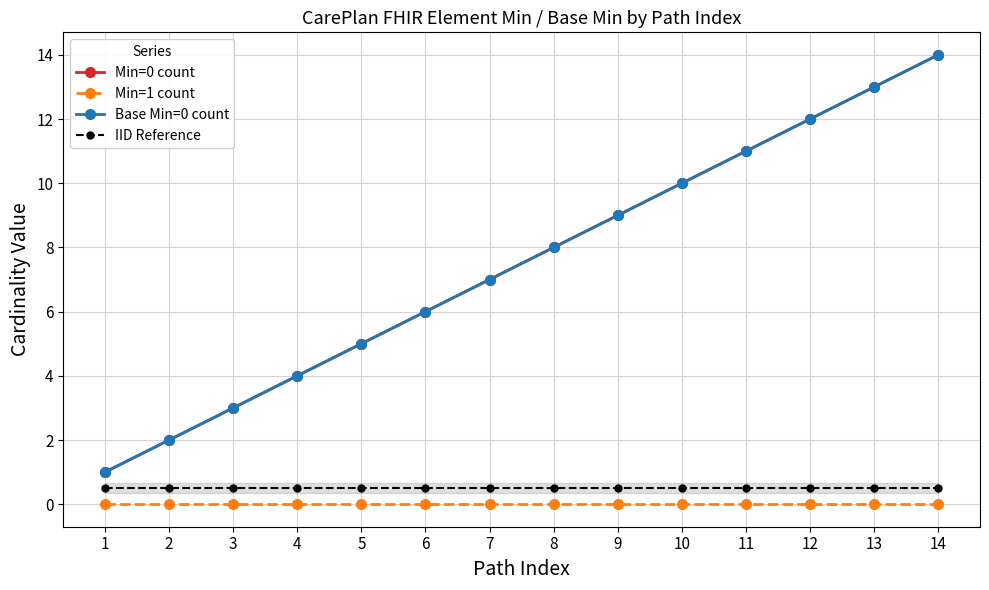

What is the difference between the highest and lowest values at 8?

8.0